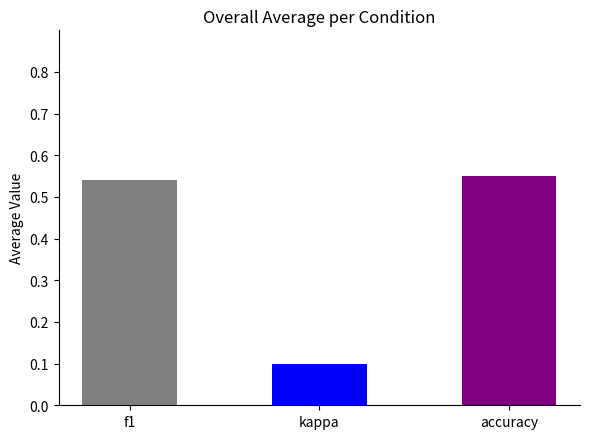

Where is the data nearest to the value 0?

kappa